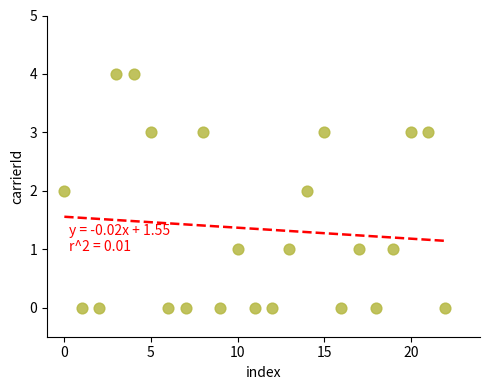

What is the range of Y values (max minus min)?

4